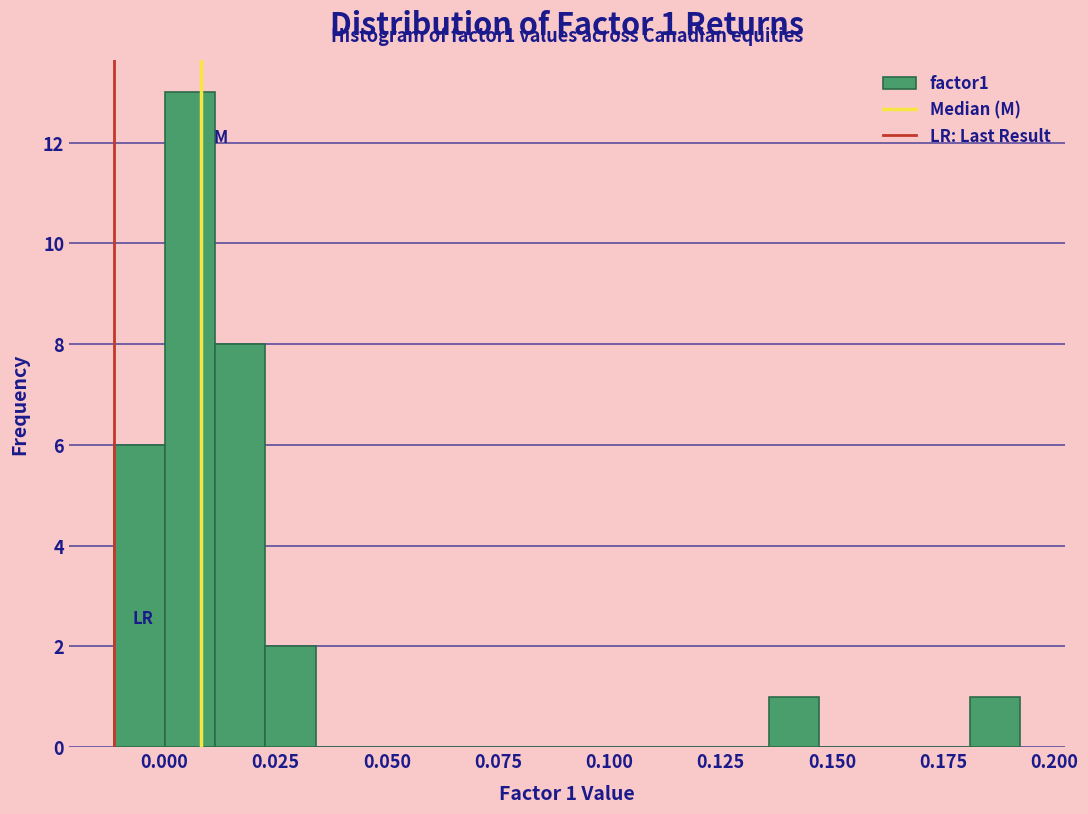

Read against the x-axis, roughly where is the centre of the tallest bar?

0.005